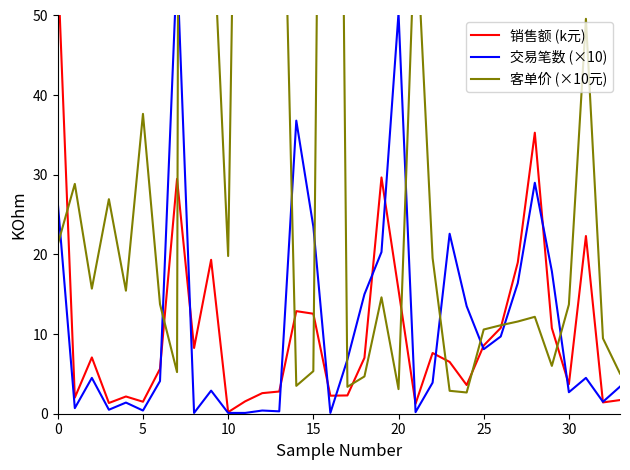

What is the minimum value shown in the chart?

0.1